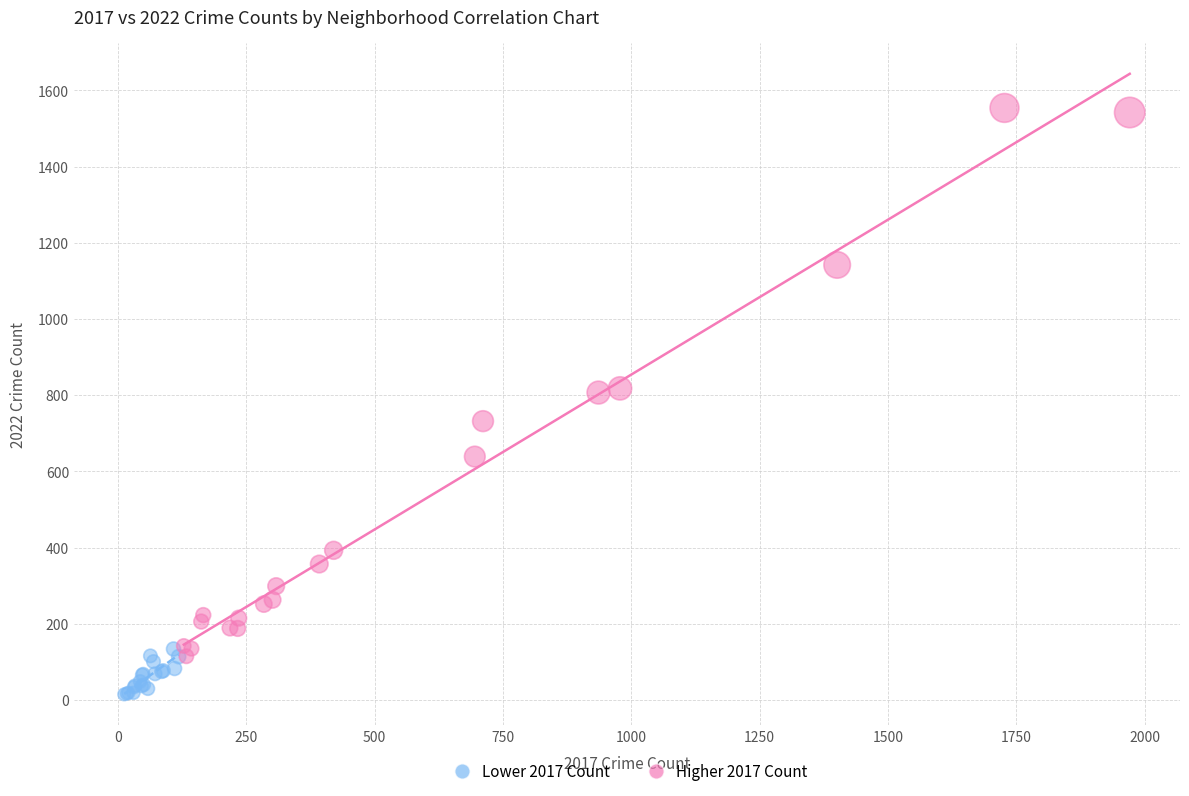

Which series has the largest Y range (max minus min)?

Higher 2017 Count